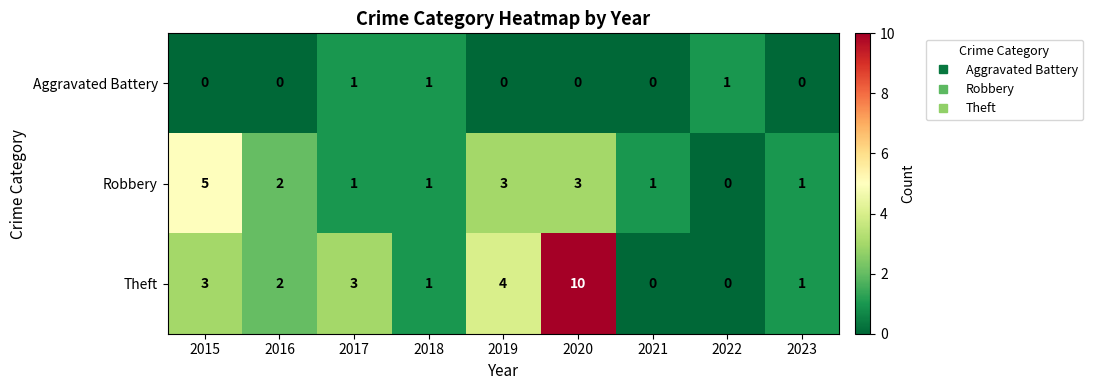

The Theft series shows -6 at 2021. True or false?

False